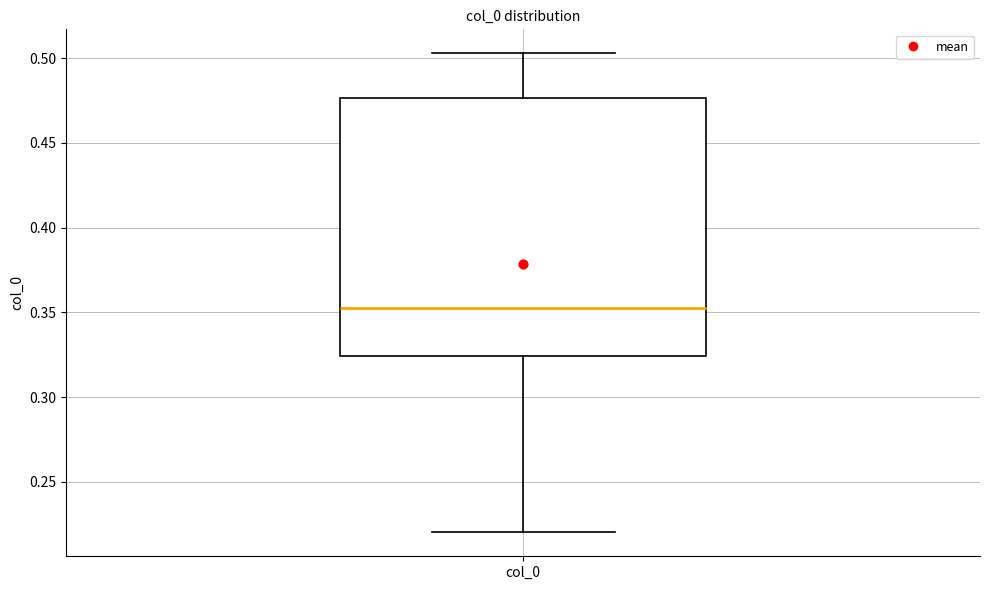

Transcribe this box plot: give where the median line is, the range the box spans, and where the two whiskers end, as read against the y-axis. The values are not printed on the chart, so give them approximately, as read against the axis.

median 0.350, box 0.325 to 0.475, whiskers 0.220 to 0.505